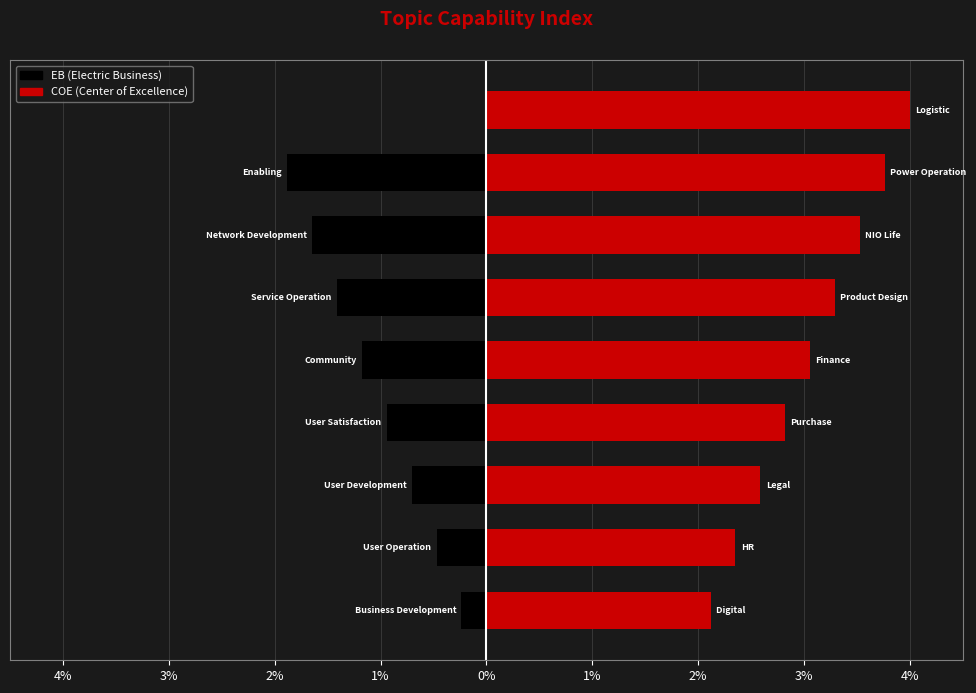

Which series has the largest total across all categories?

COE